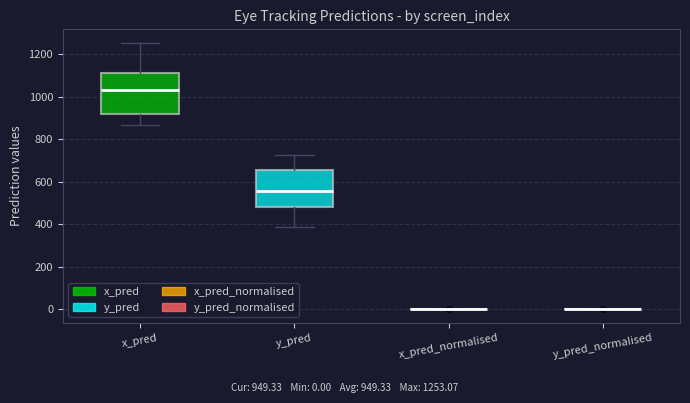

Which box is the tallest, from its lower edge to its upper edge?

x_pred